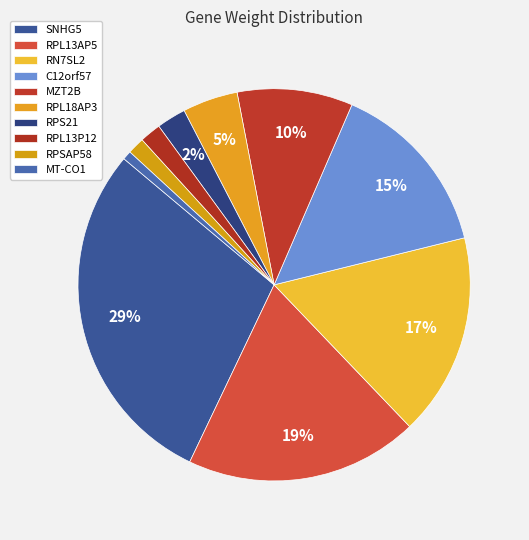

Which category has the smallest portion of the pie?

MT-CO1